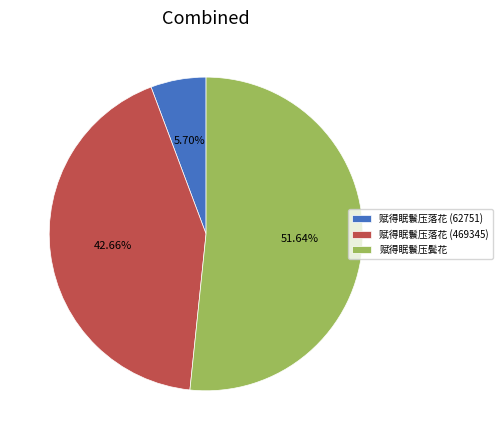

Rank the categories by value from lowest to highest.

赋得眠鬟压落花 (62751), 赋得眠鬟压落花 (469345), 赋得眠鬟压鬓花